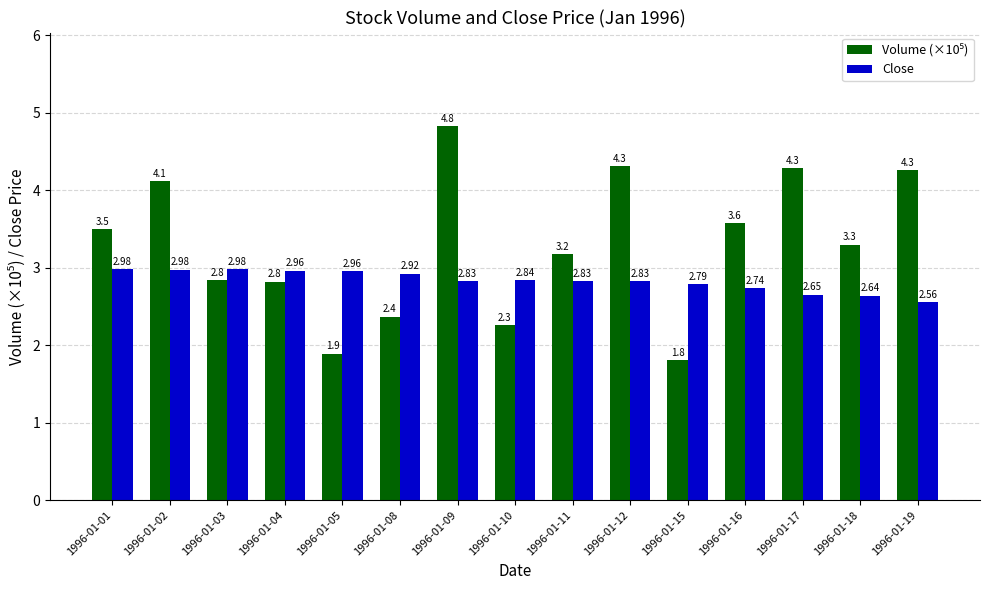

Count the number of data series in this chart.

2